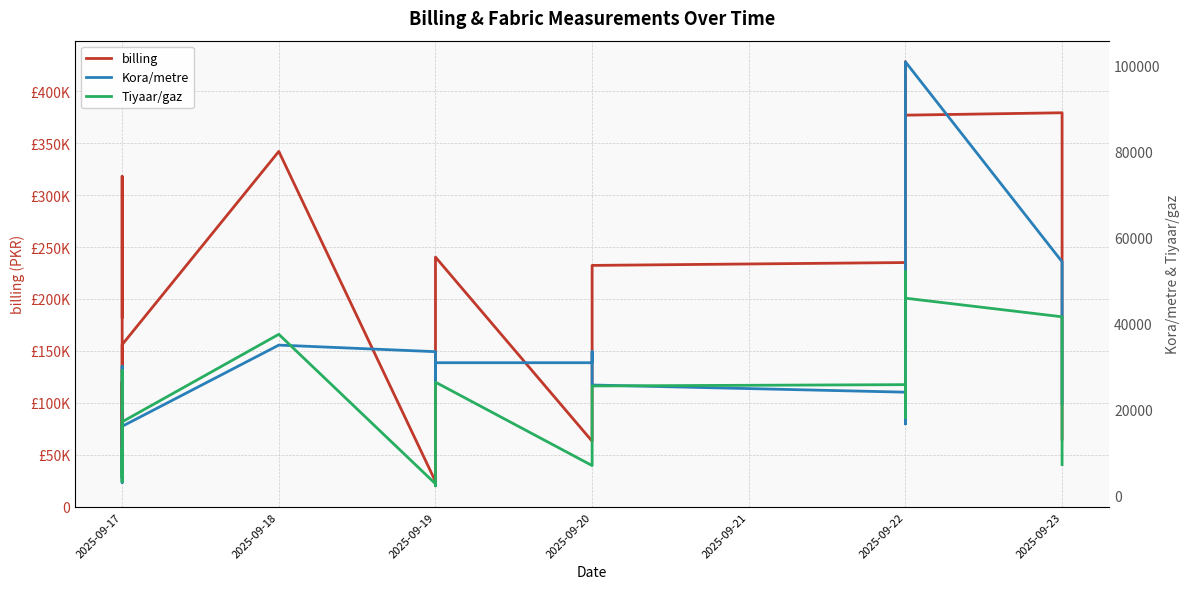

Does the chart have visible grid lines?

Yes